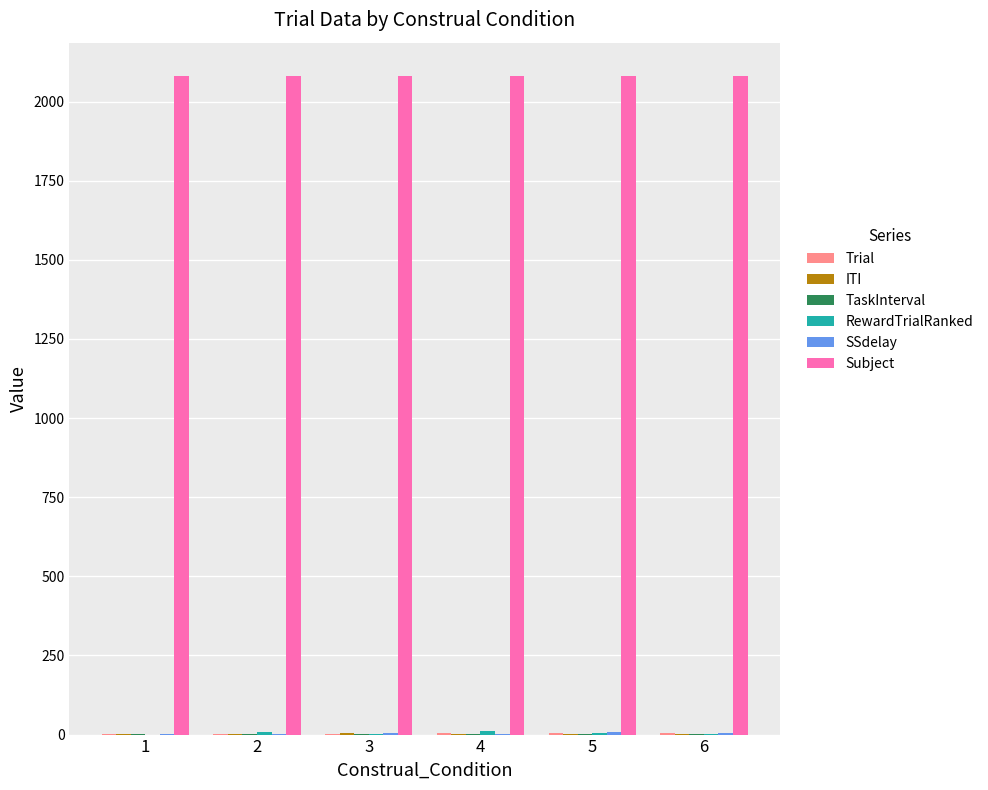

What is the sum of all Subject values?

12492.0